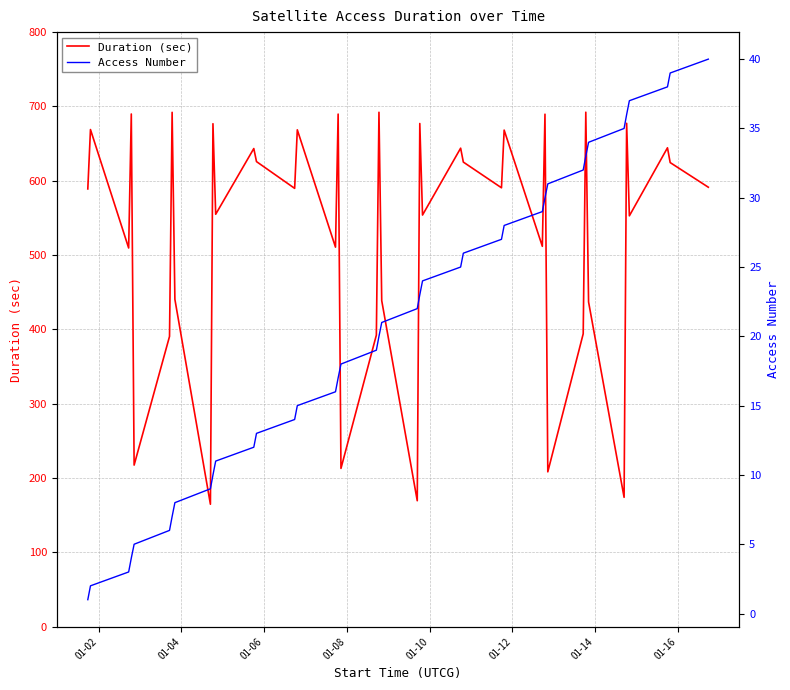

True or false: Access Number has more than 1 interior local peaks.

False